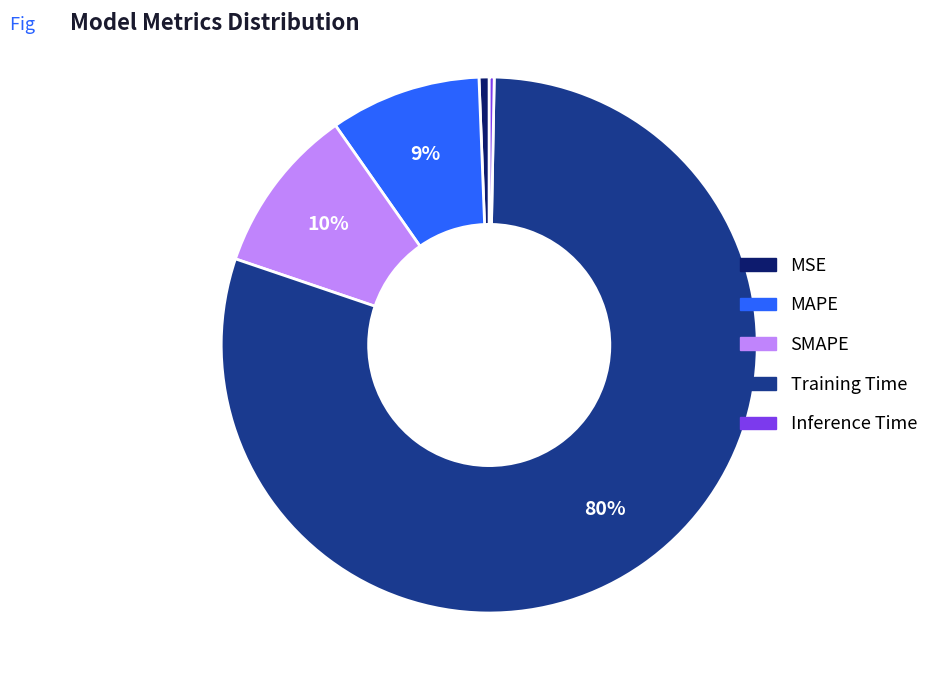

To the nearest percent, what is the combined percentage of MAPE and MSE?

10%